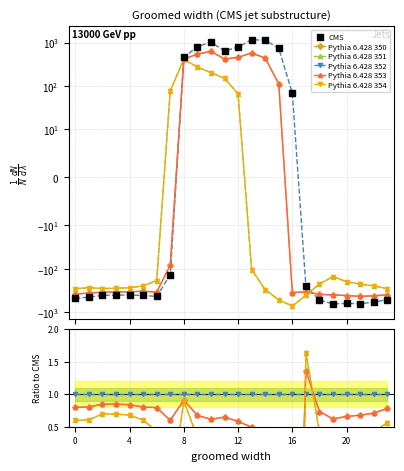

What is the average value of the Pythia 6.428 350 series?

0.5